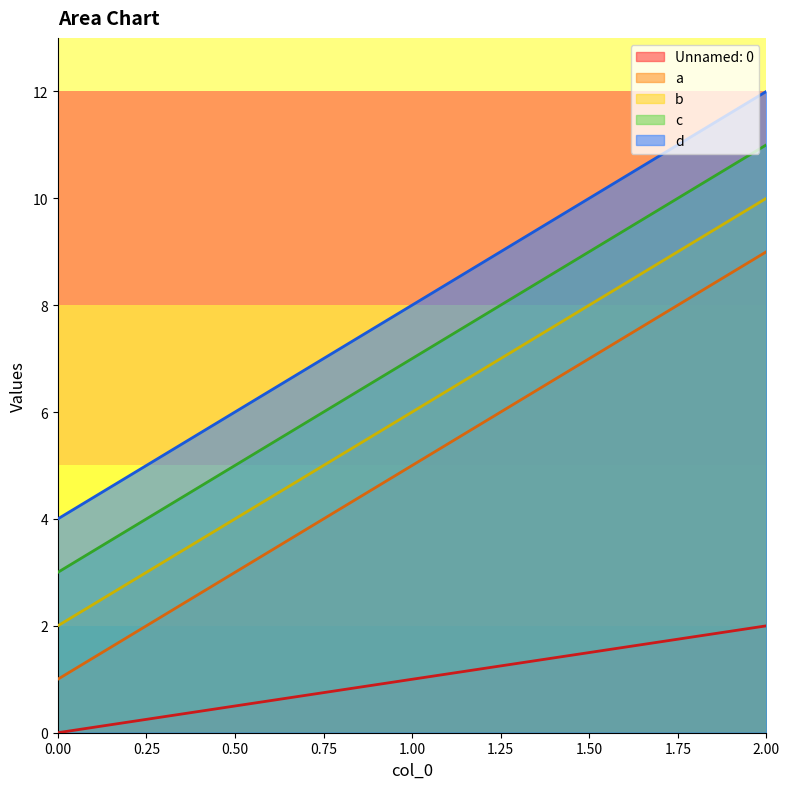

Does the chart display data point markers on the line(s)?

No